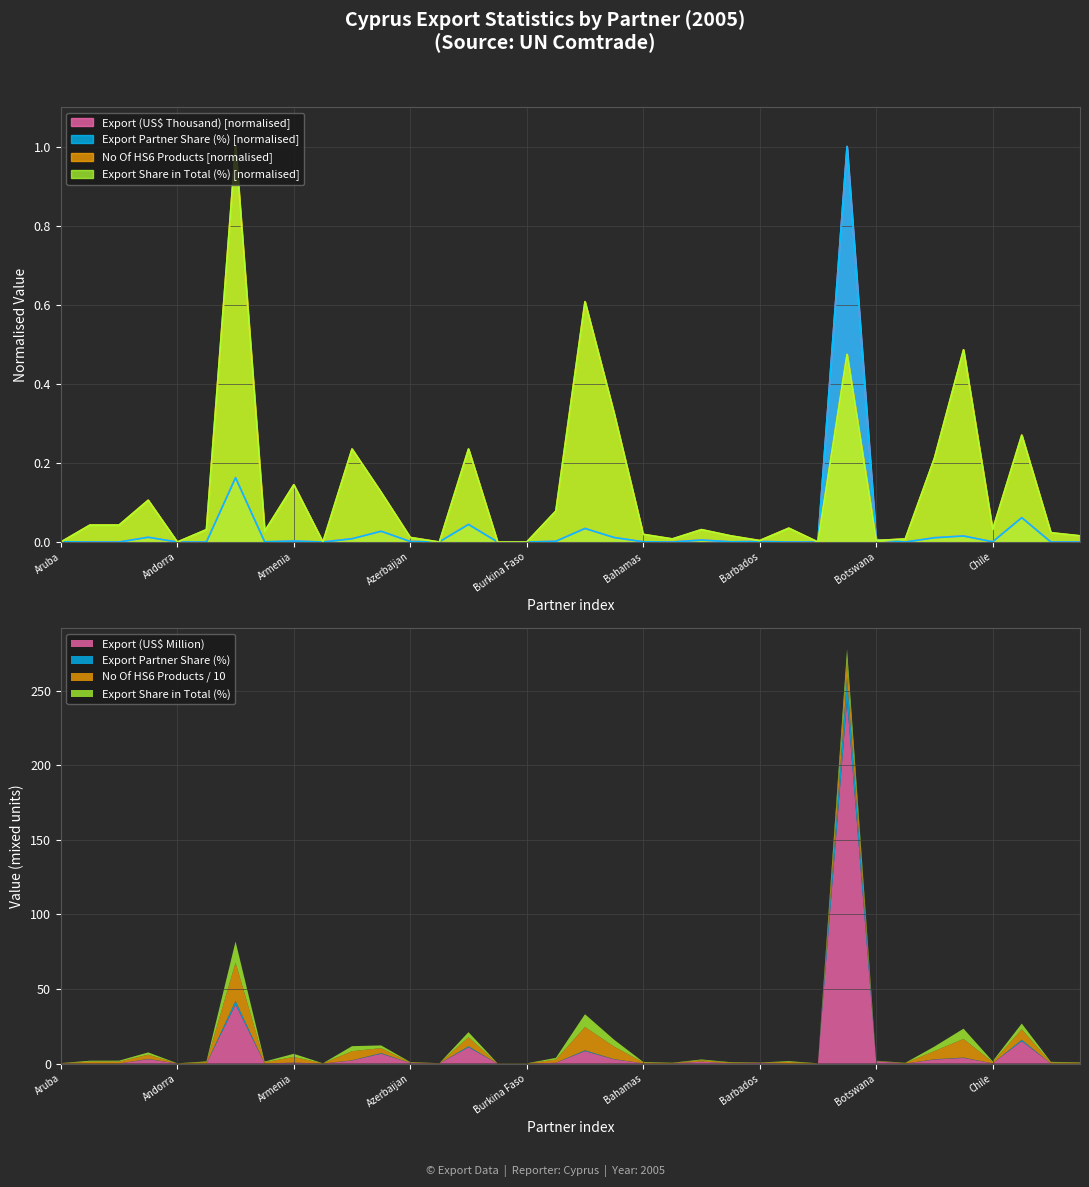

What is the difference between the maximum and minimum values in the No Of exported HS6 digit Products series?

1.0